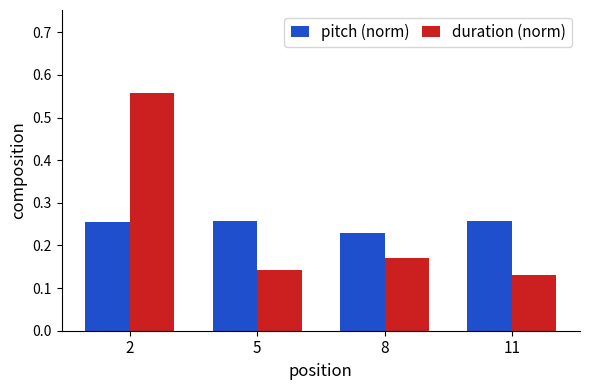

Between 2 and 11, which series saw the biggest shift?

duration (norm)